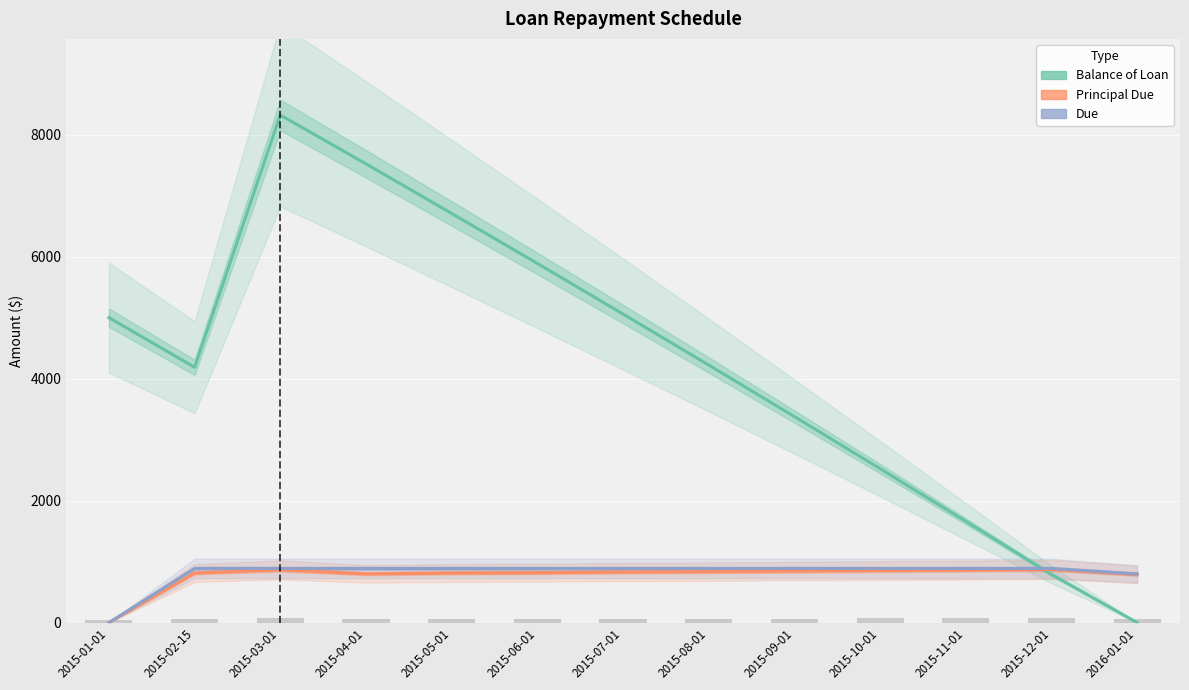

What are all the series names shown in the legend?

Balance of Loan, Principal Due, Due